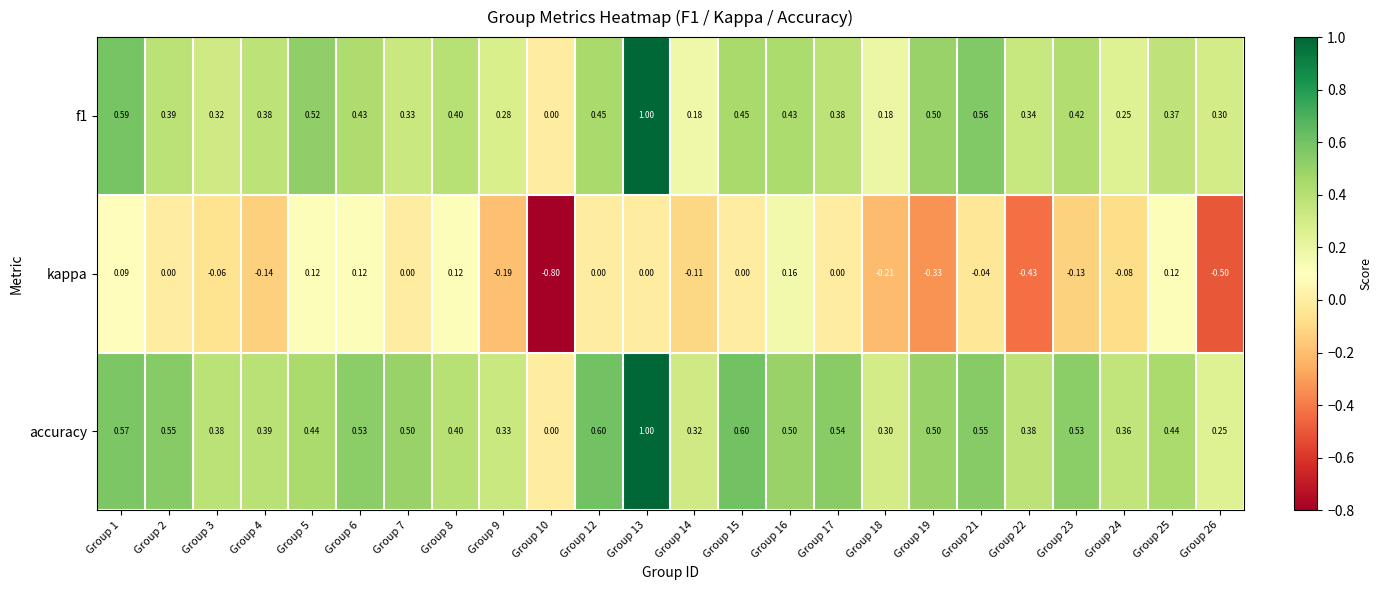

Between Group 6 and Group 17, which series saw the biggest shift?

kappa